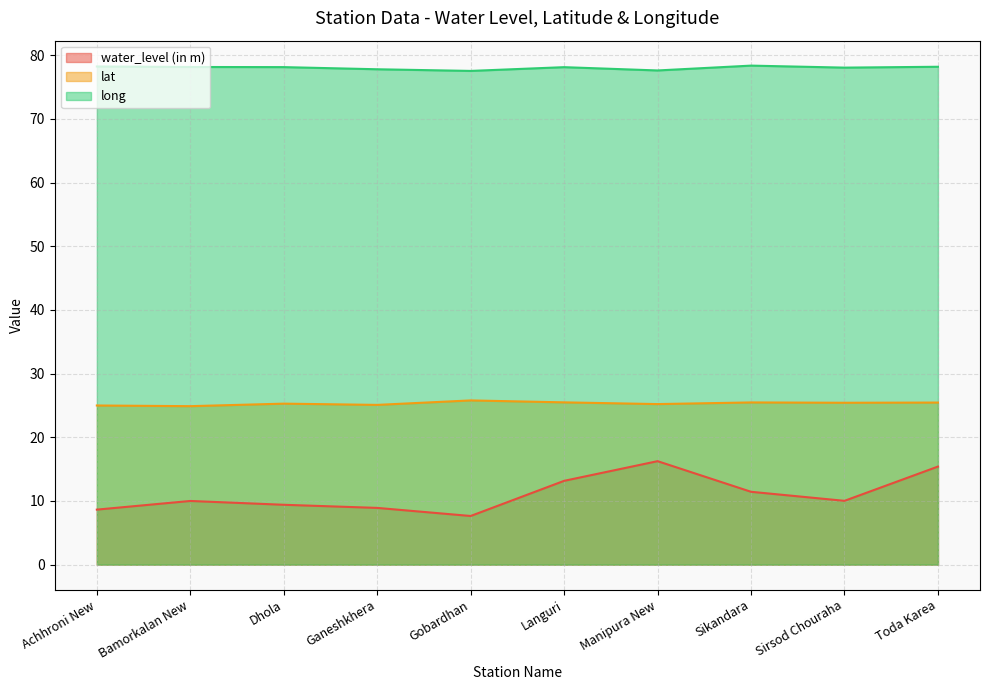

What is the average value of the water_level (in m) series?

11.1